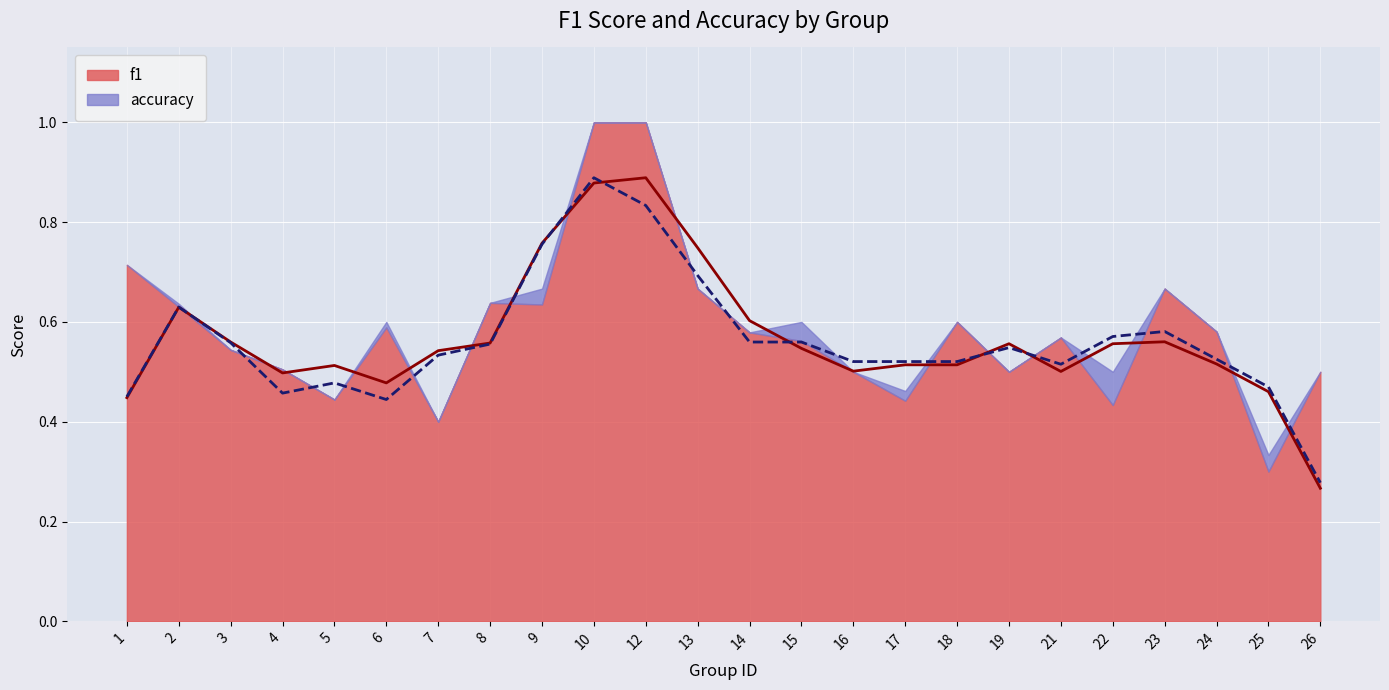

Is the value of f1 at 15 greater than the value of accuracy at 12?

No